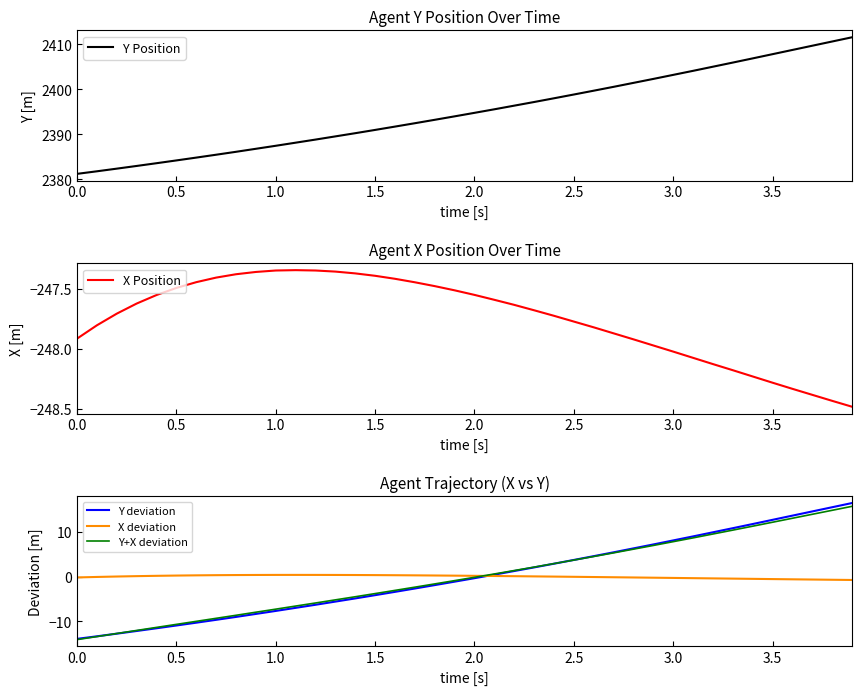

What is the value of the X Position point at the 13th from the left?

-247.3